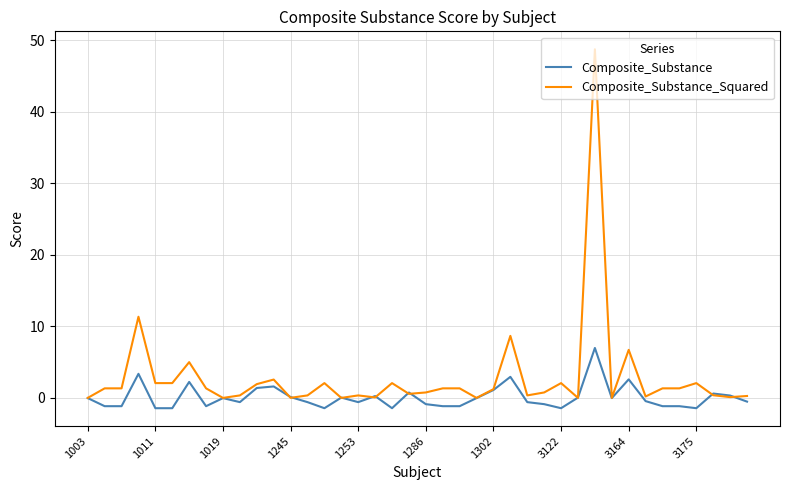

Which series has the largest total across all categories?

Composite_Substance_Squared